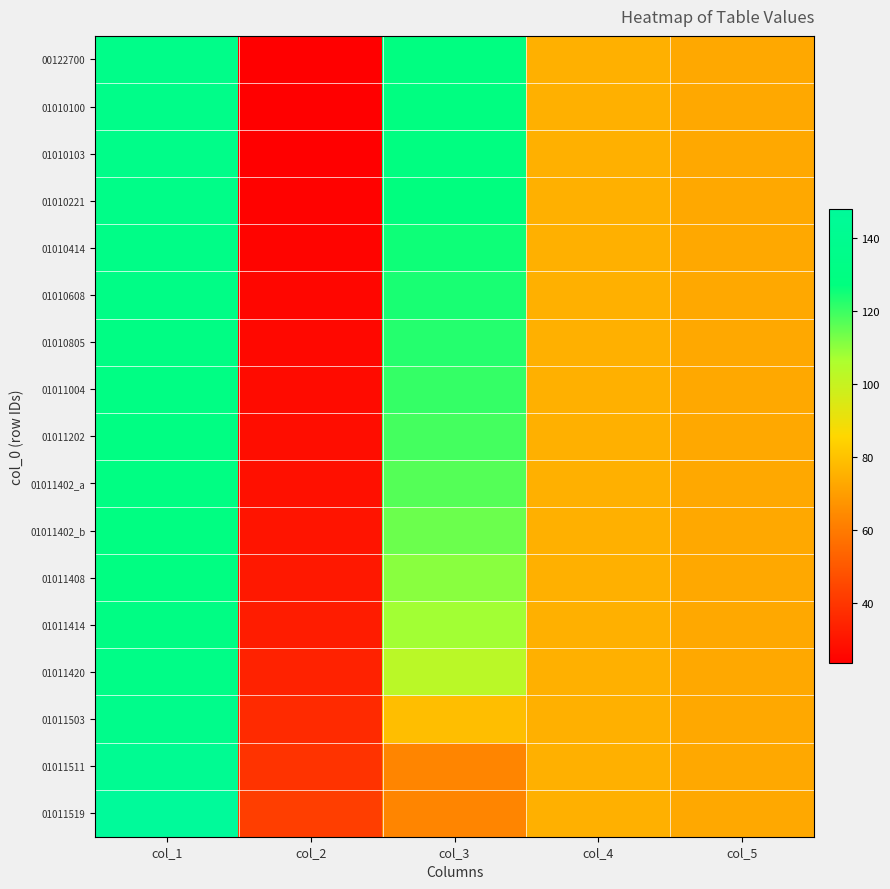

What is the greatest value displayed?

148.0